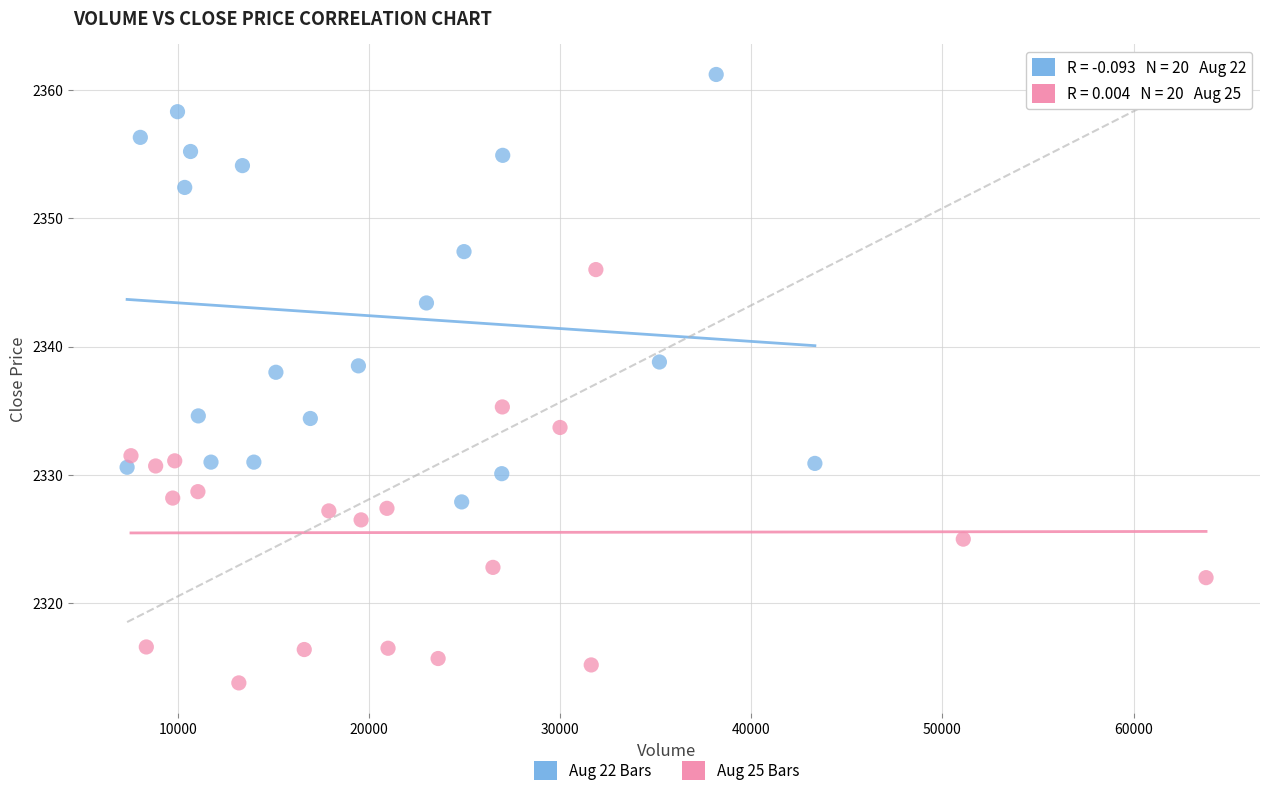

Which series contains the highest Y value?

Aug 22 Bars